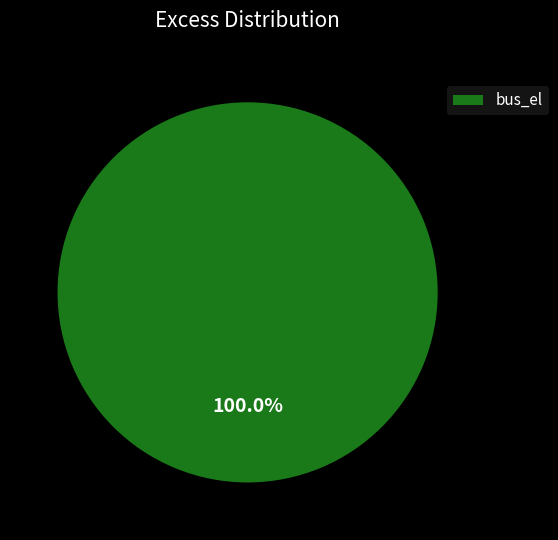

What is the majority slice?

bus_el